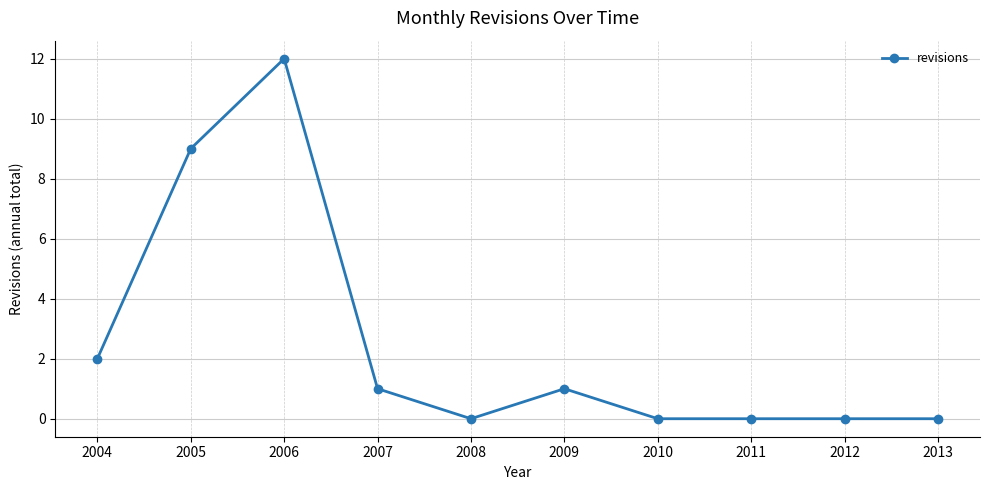

How many lines are shown in the chart?

1